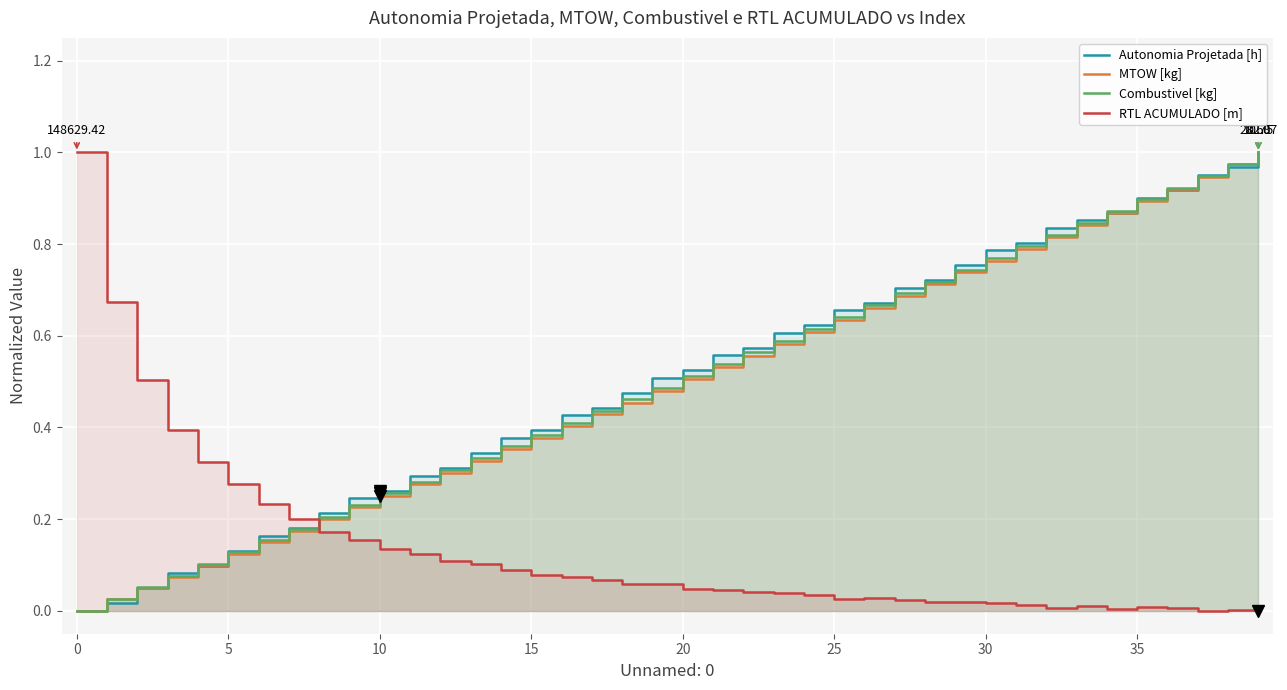

The value of Autonomia Projetada [h] at 11 is 0.3. True or false?

True